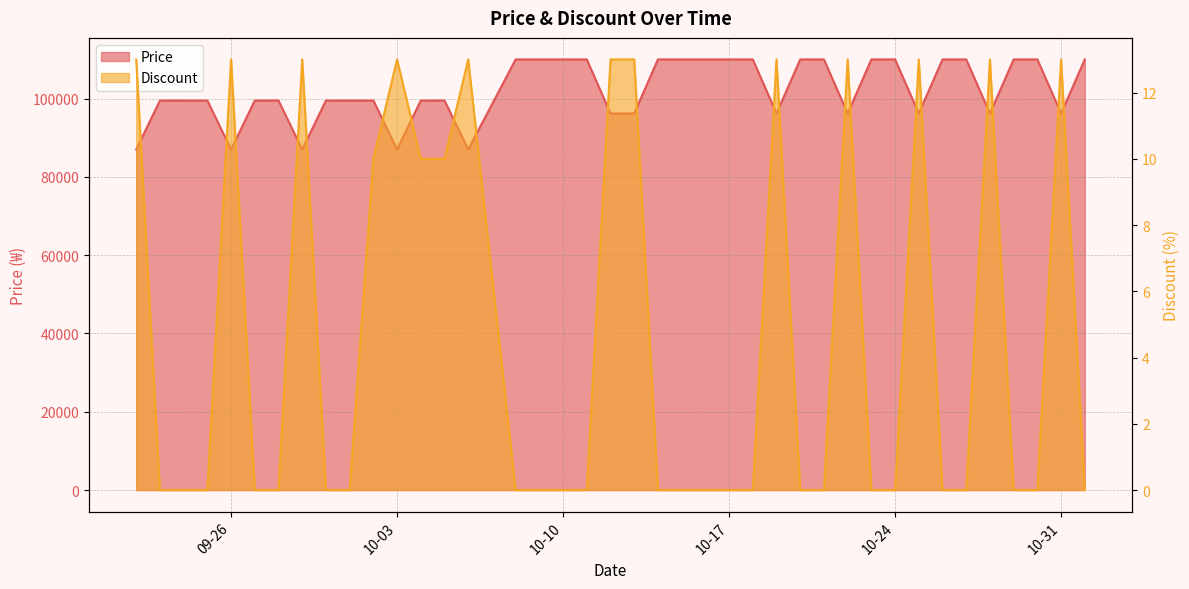

The value of Price at 2023-10-22 is 96190. True or false?

True